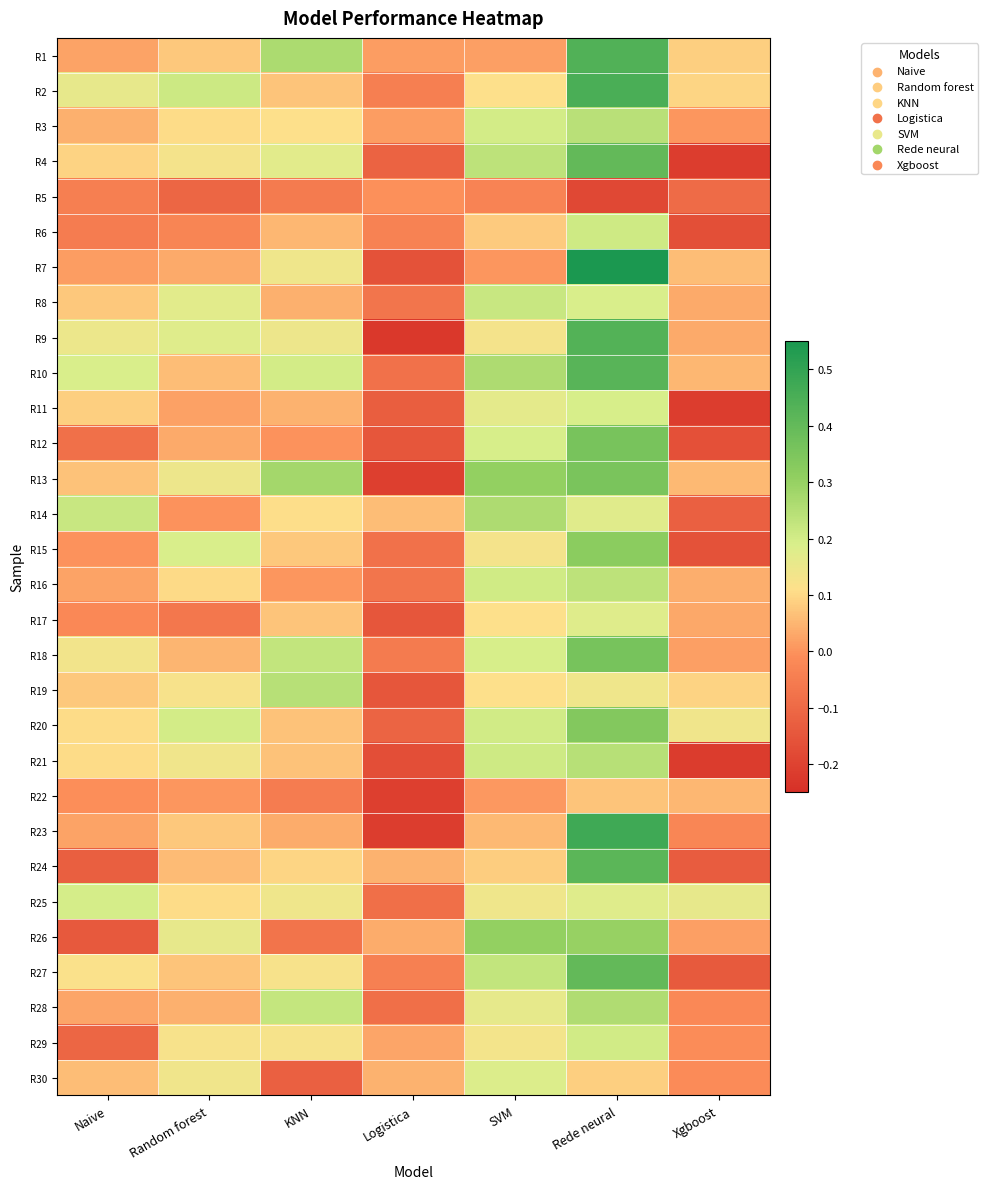

What is the difference between the highest and lowest values at Naive?

0.4